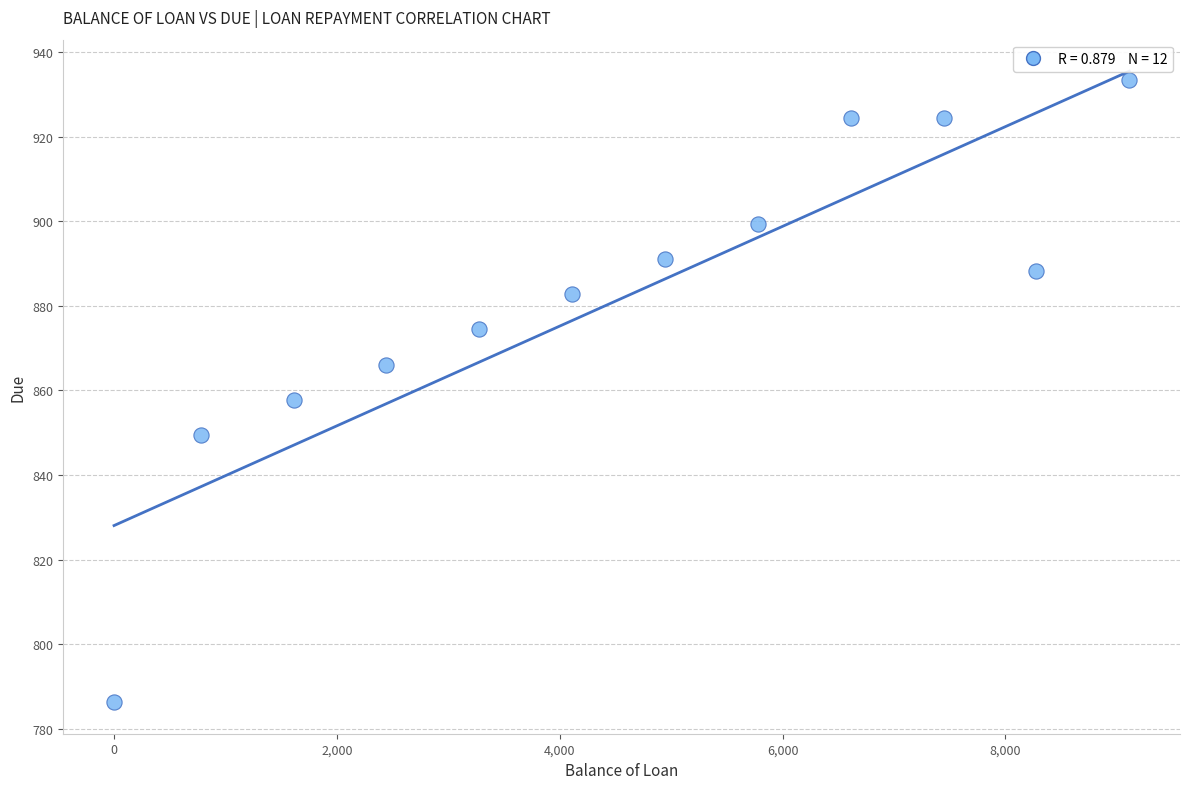

What is the average Y value?

881.5